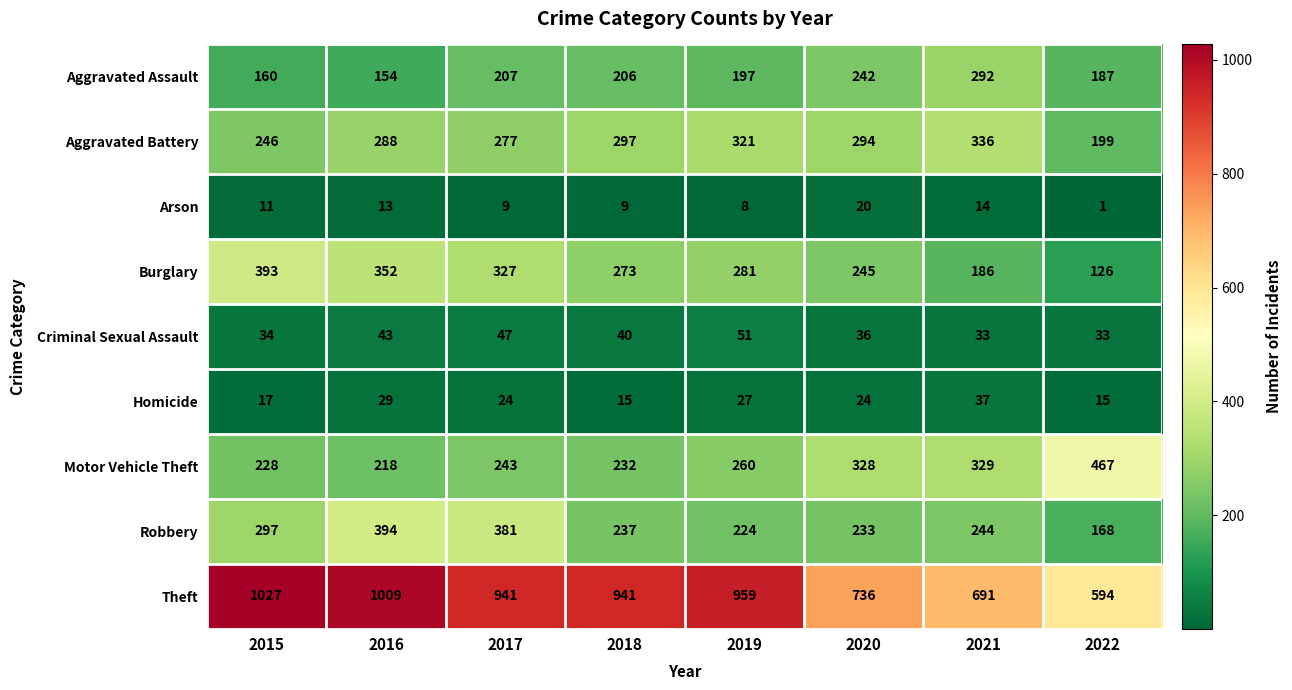

Where is Motor Vehicle Theft nearest to the value 342?

2021